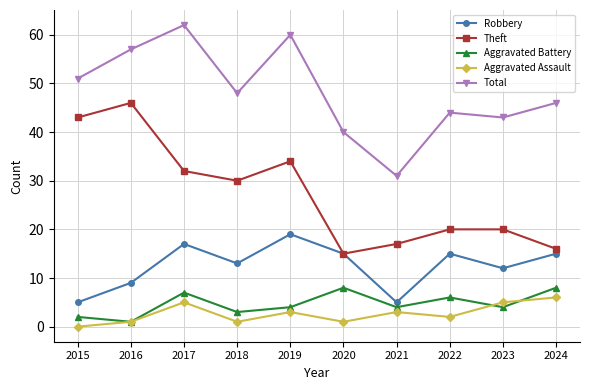

How many lines are shown in the chart?

5